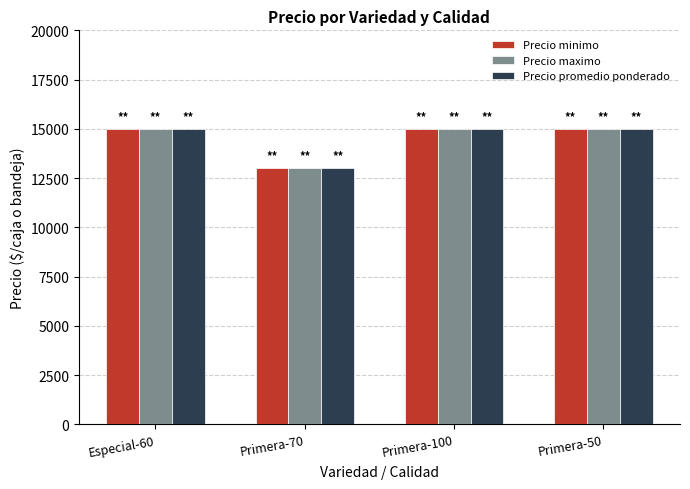

What position from the left is Primera-50?

4